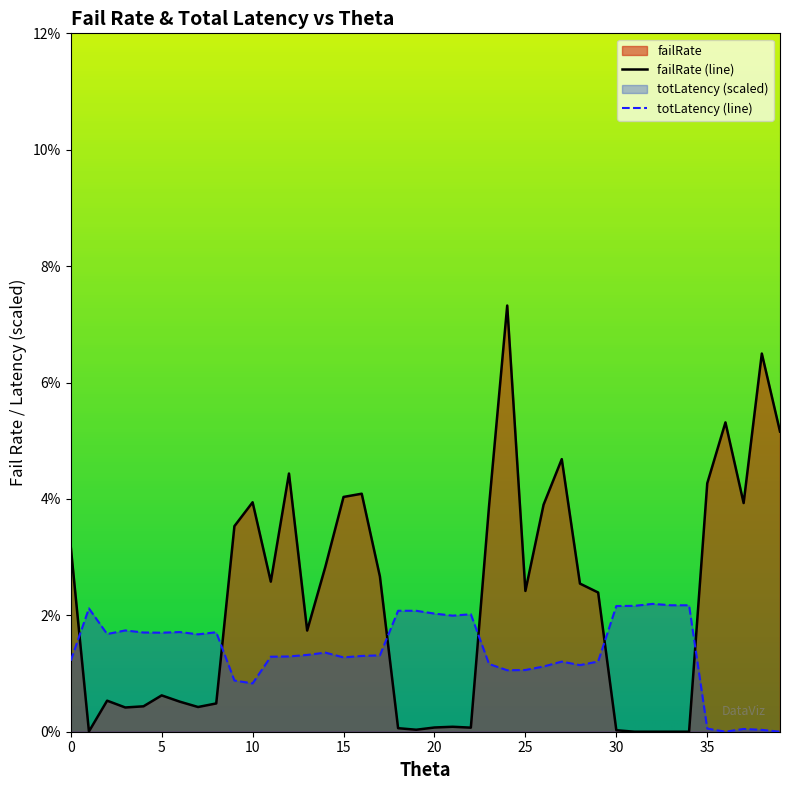

How many values in the failRate series exceed 0?

36